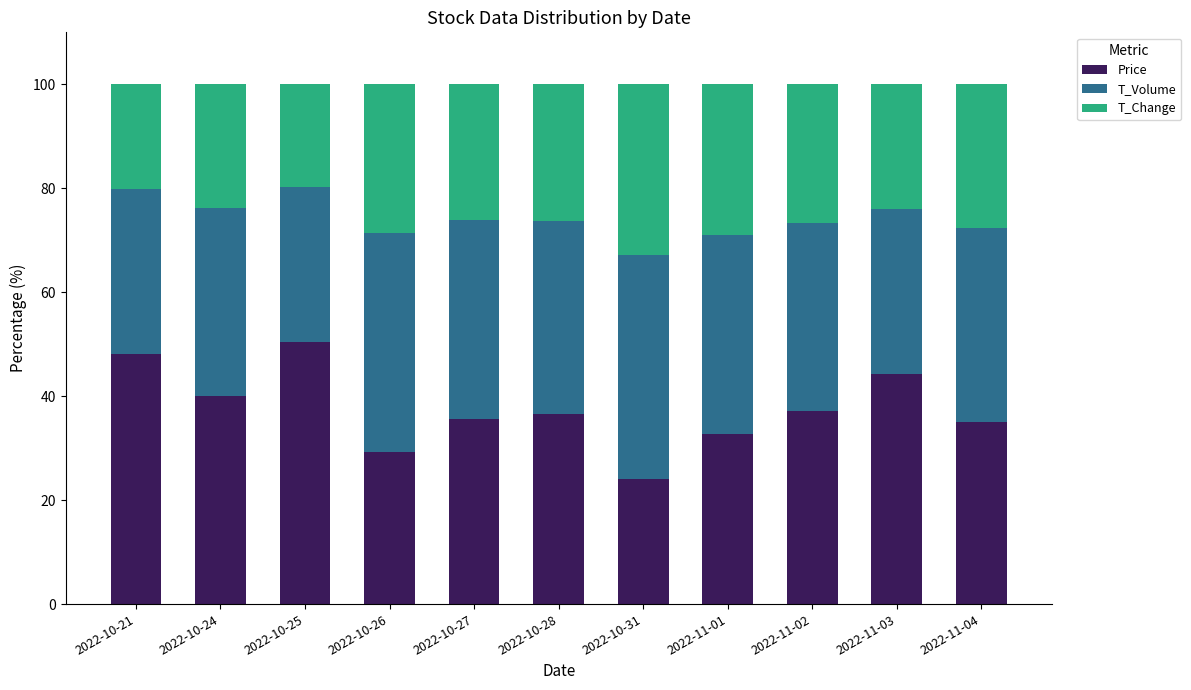

What is the total value across all series at 2022-10-21?

100.0